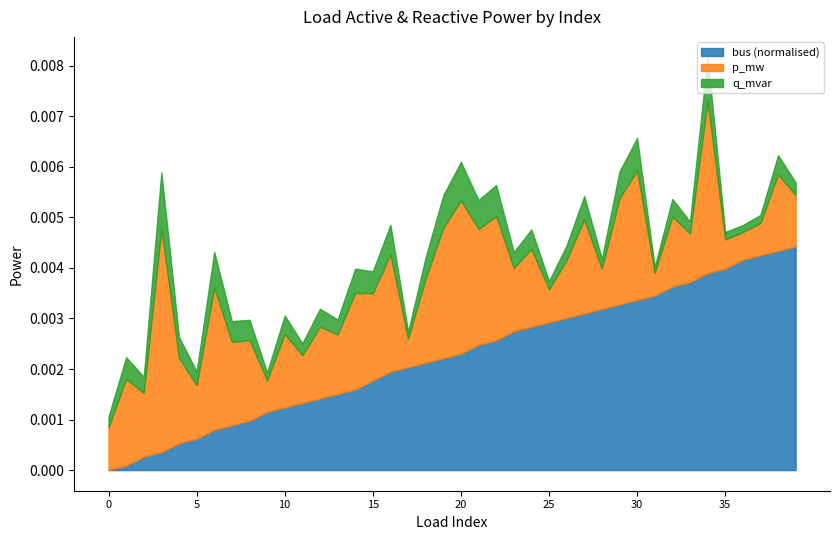

Where is the first local minimum for p_mw?

2